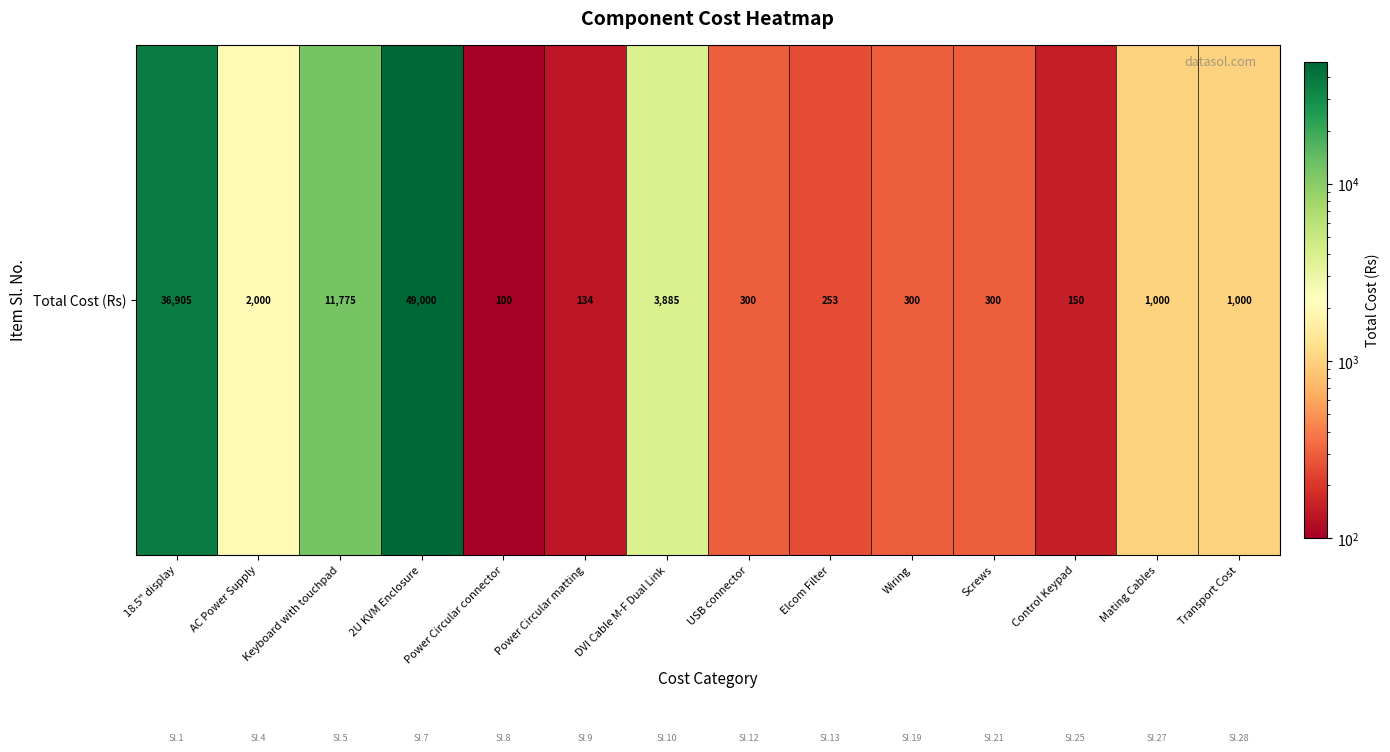

Count the number of data series in this chart.

1